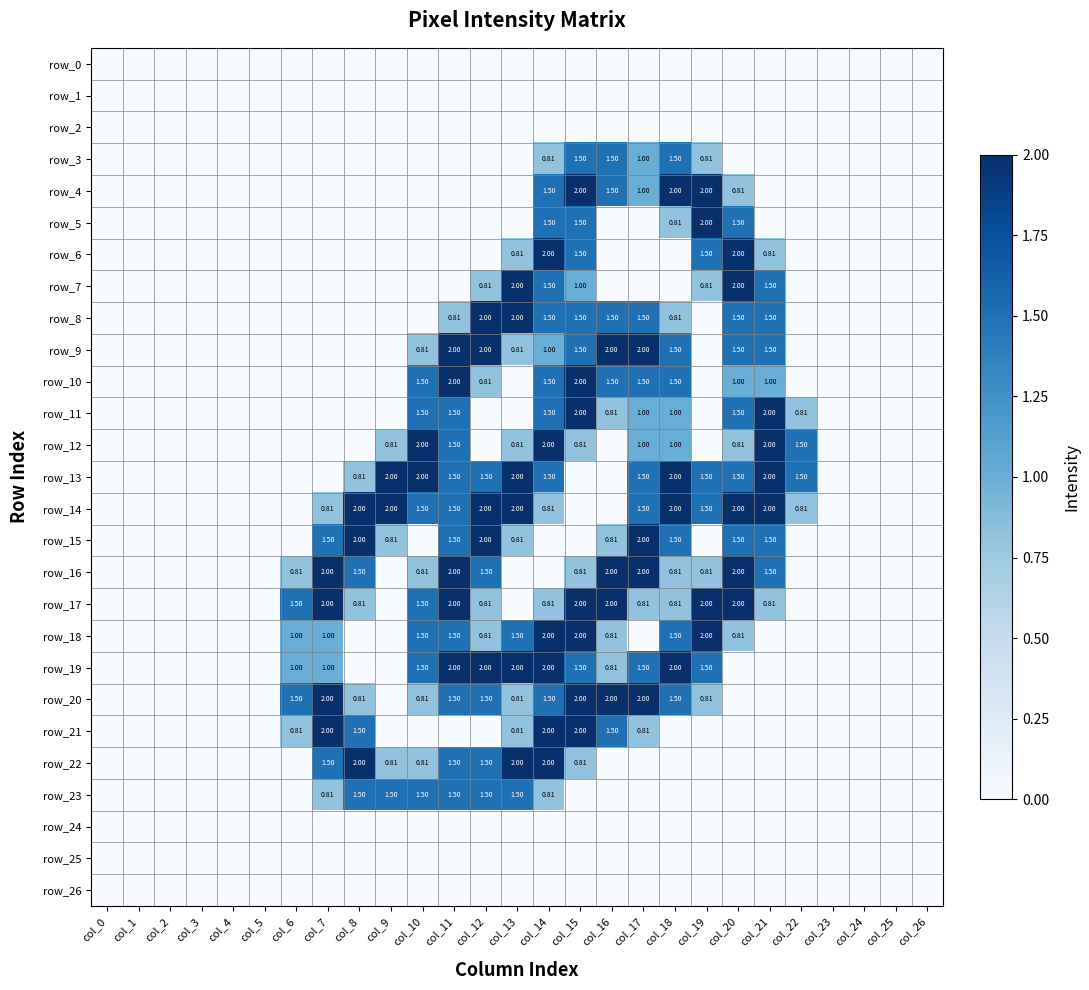

What is the sum of the row_15 values at col_22 and col_20?

1.5